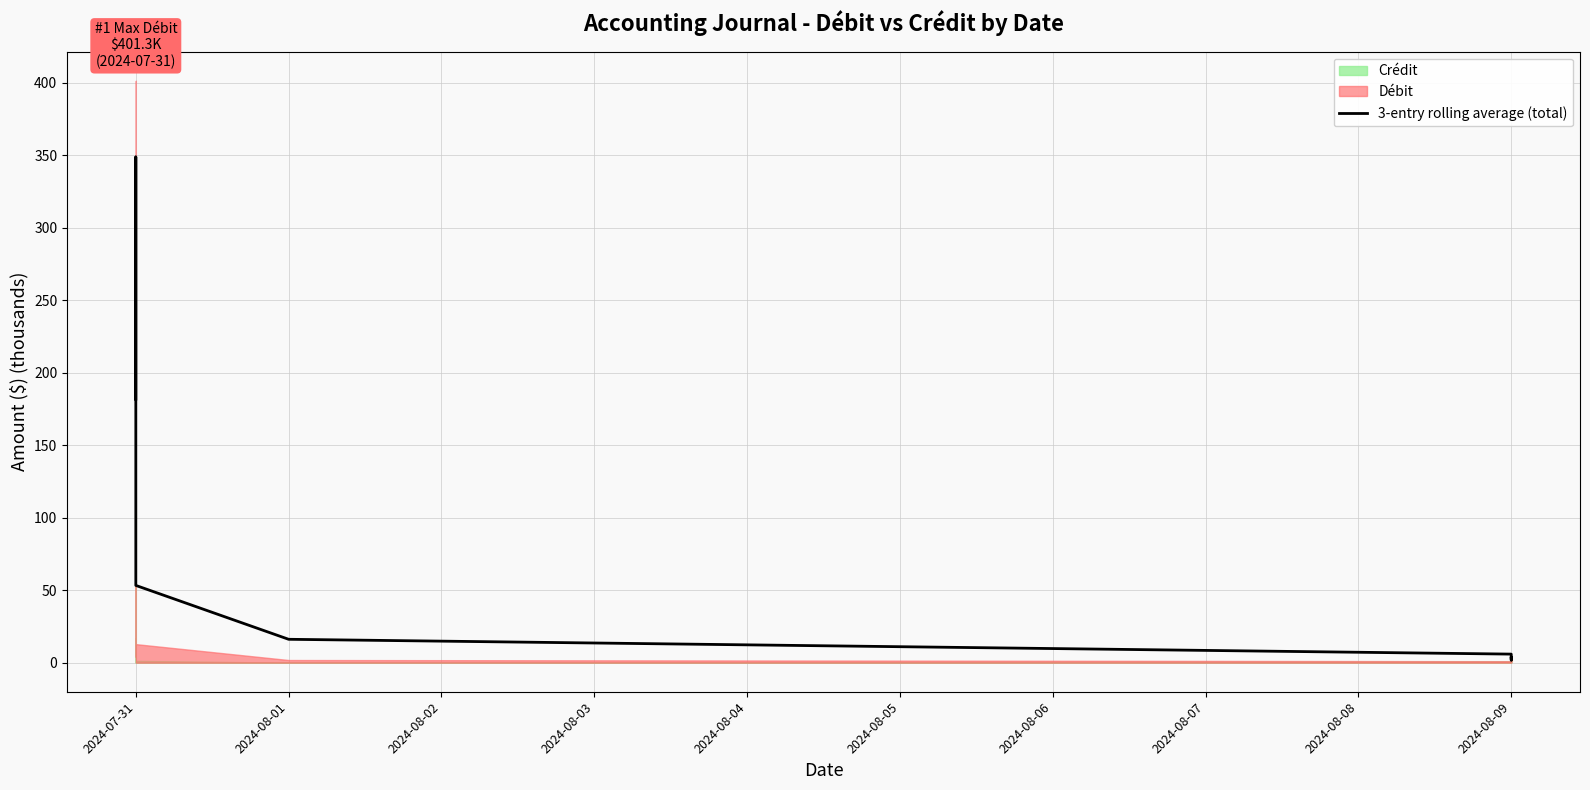

Reading left to right, list all the values displayed in this chart.

181.8	348.8	282.3	259.2	118.0	106.0	79.3	53.3	16.1	5.9	1.8	2.7	4.0	3.8